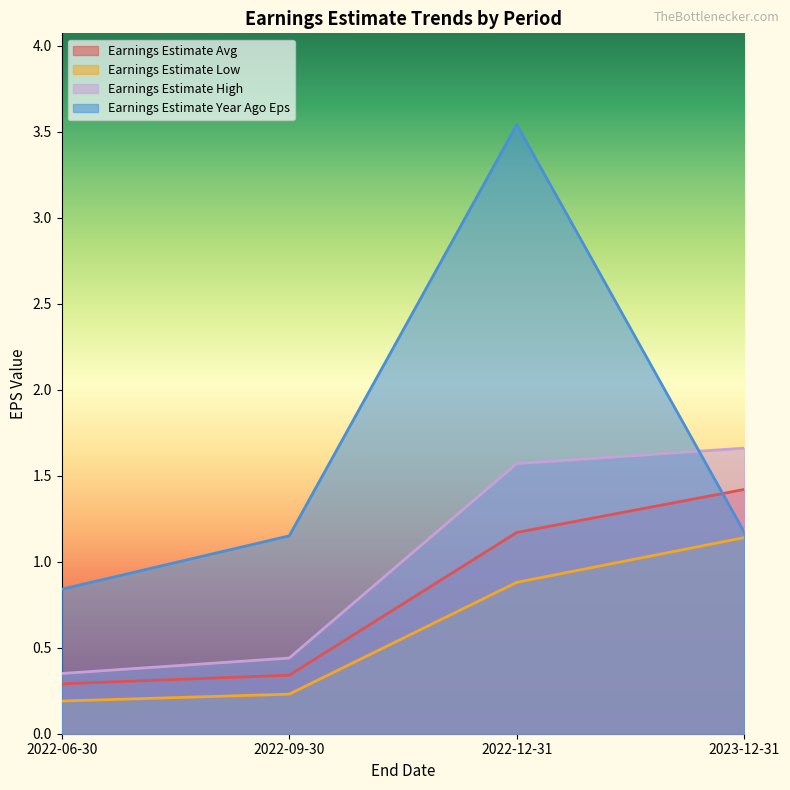

How many intersections are there between Earnings Estimate Year Ago Eps and Earnings Estimate Avg?

1